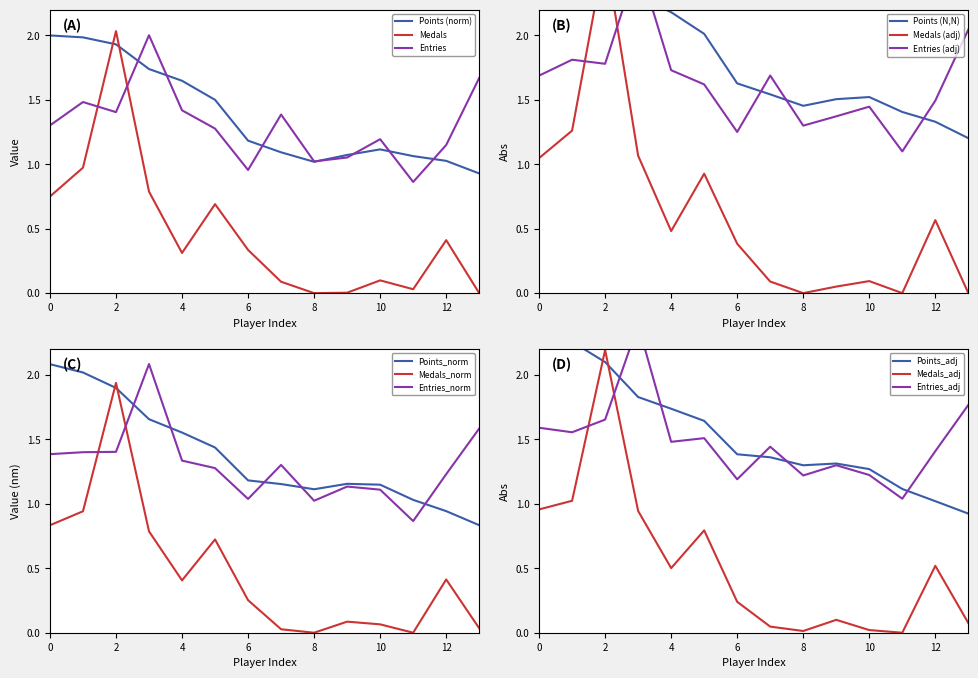

What value does the Entries series have at 4?

1.4